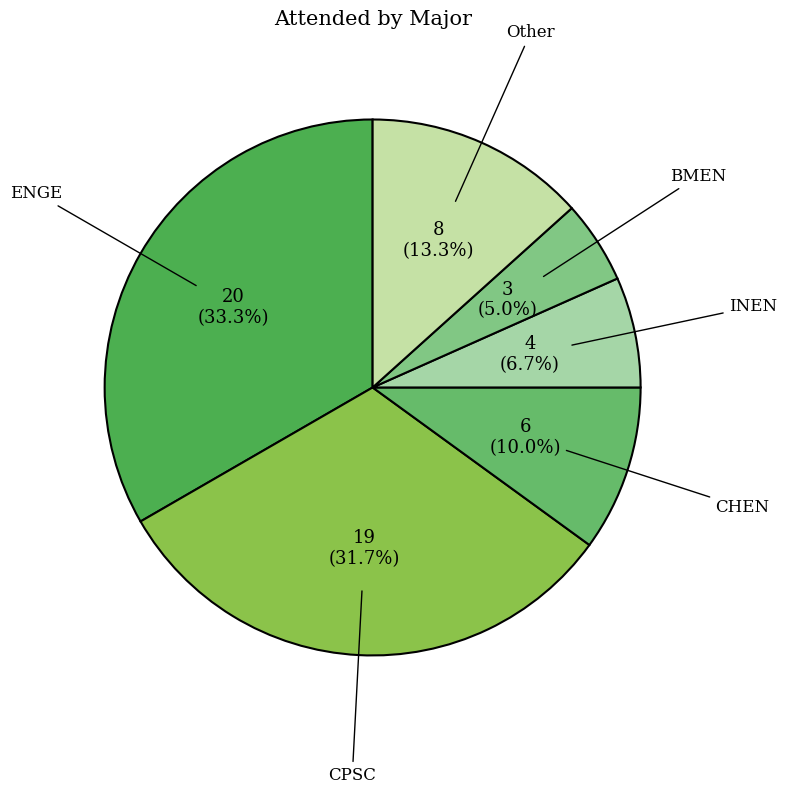

What is the ratio of the value at ENGE to the value at Other?

2.5